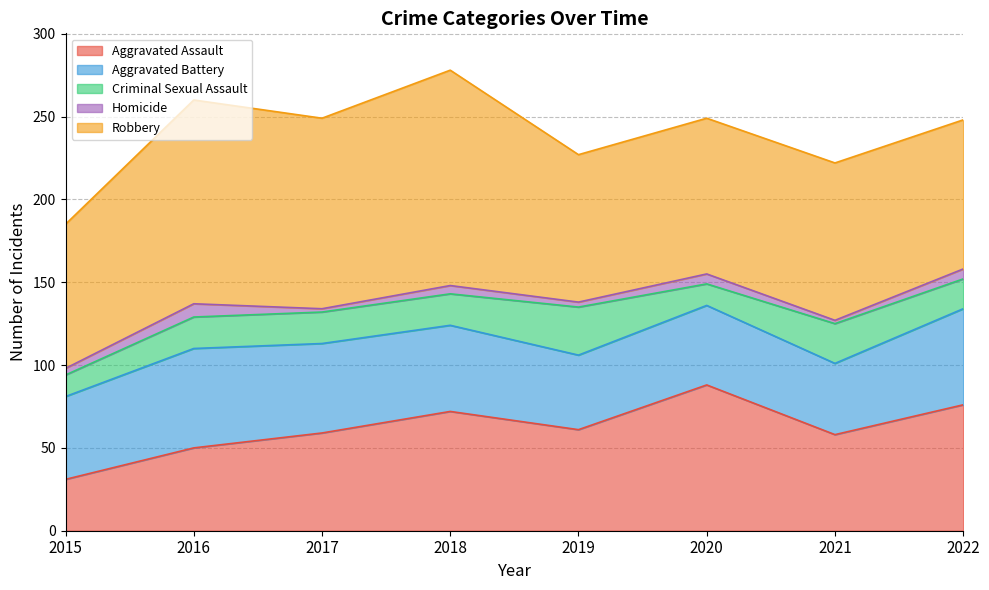

How many interior local valleys does the Aggravated Battery series have?

2